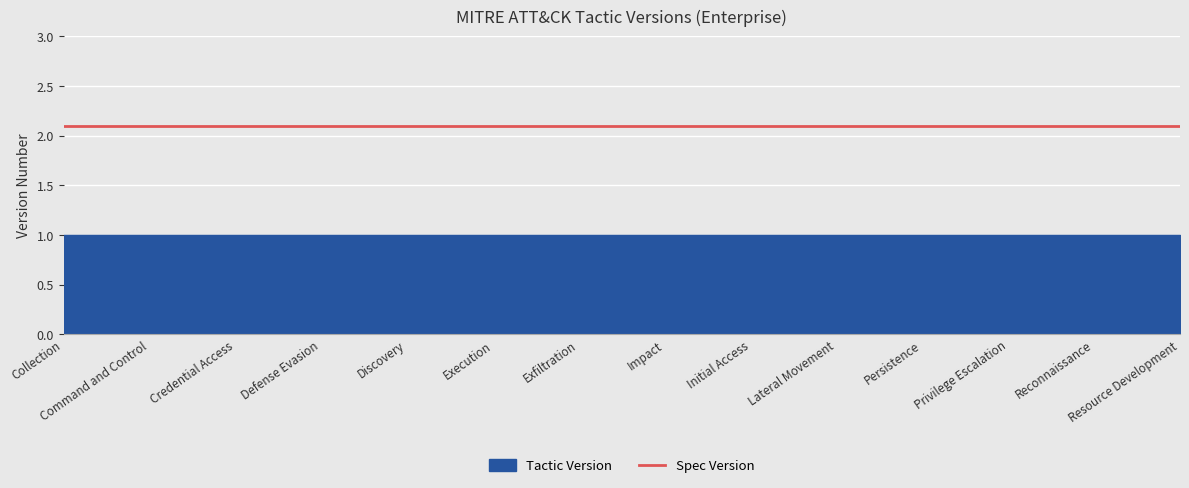

Reading right to left, extract all data points from this chart.

Tactic Version: 1.0	1.0	1.0	1.0	1.0	1.0	1.0	1.0	1.0	1.0	1.0	1.0	1.0	1.0
Spec Version: 2.1	2.1	2.1	2.1	2.1	2.1	2.1	2.1	2.1	2.1	2.1	2.1	2.1	2.1